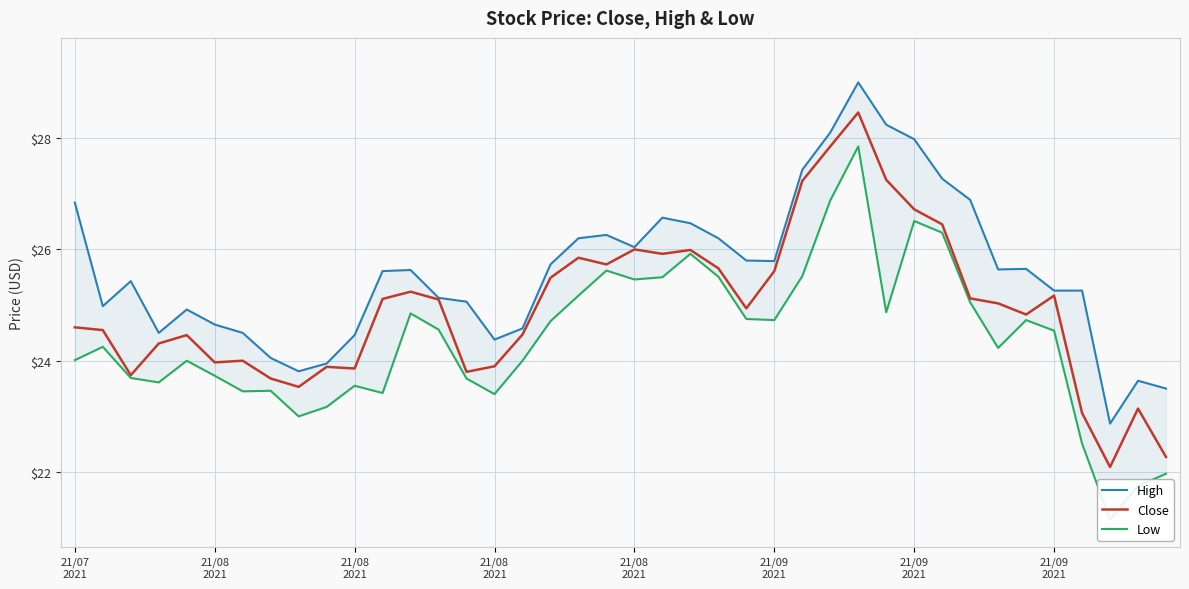

Is the value of Low at 19 greater than the value of High at 13?

Yes